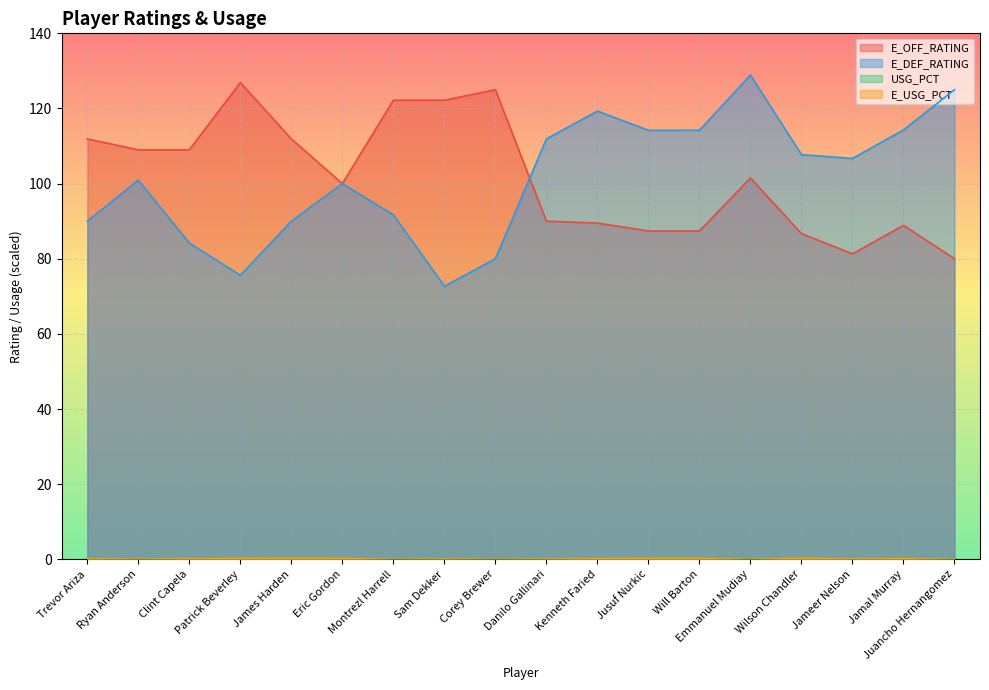

What is the average value of the E_DEF_RATING series?

101.5